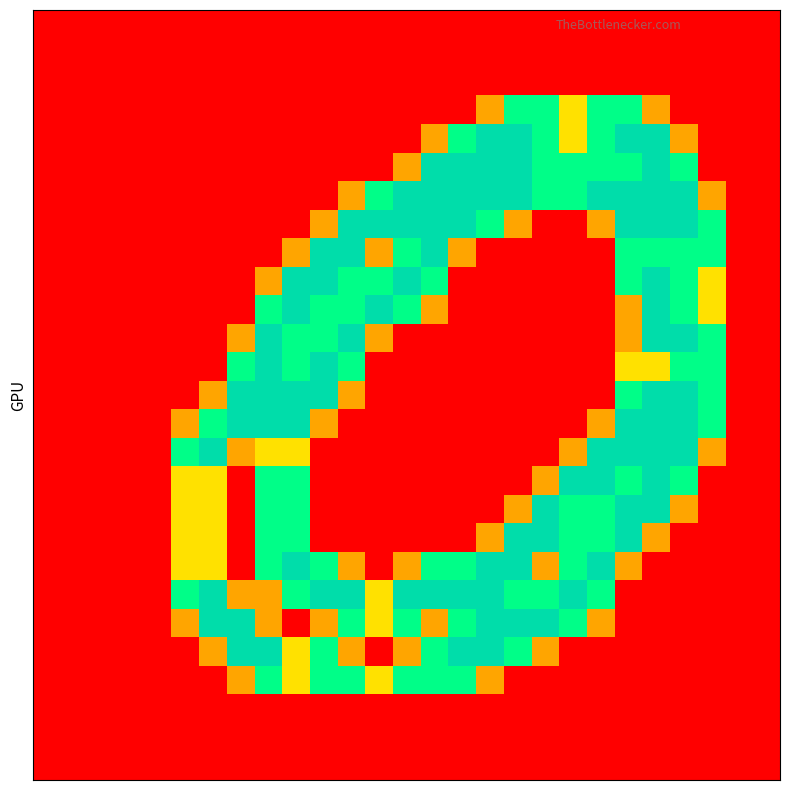

Count the number of data series in this chart.

27